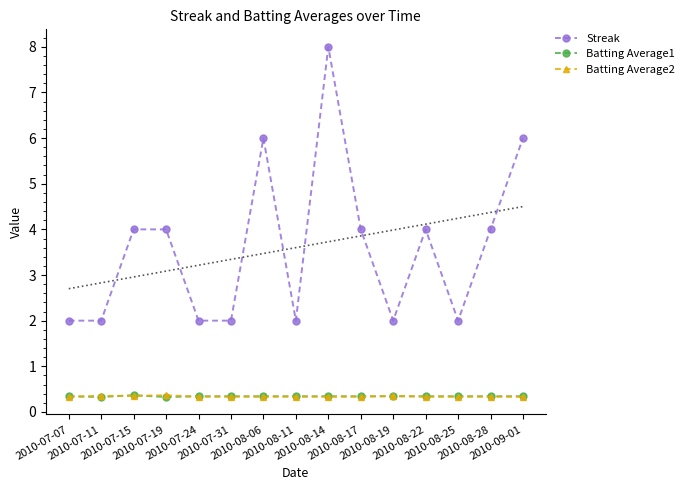

What is the value of the Batting Average2 point at the 8th from the left?

0.3